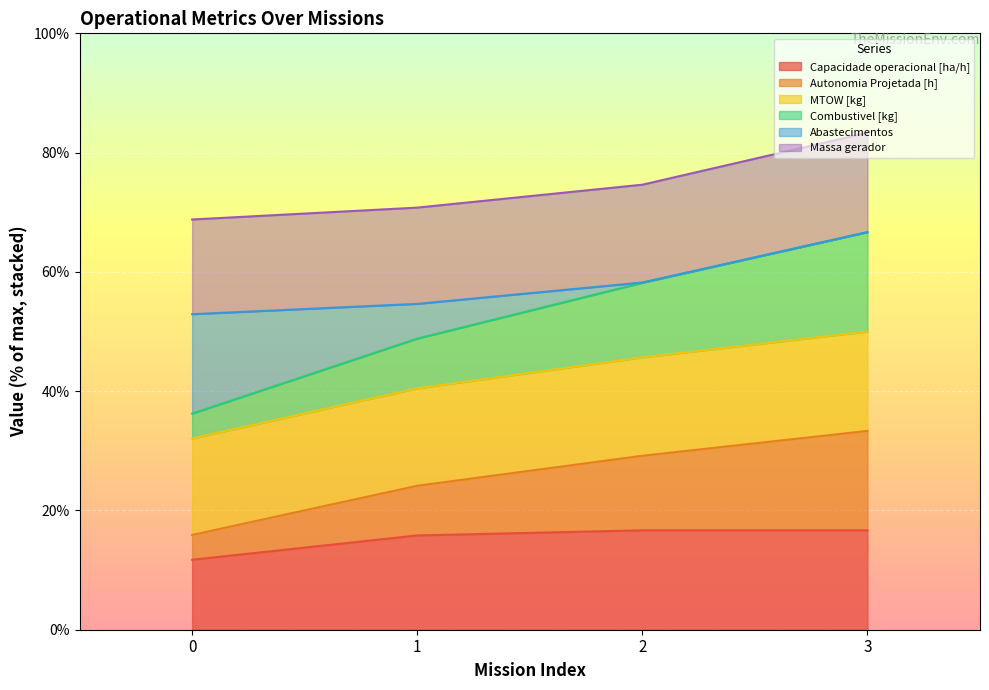

Does the chart display data point markers on the line(s)?

No